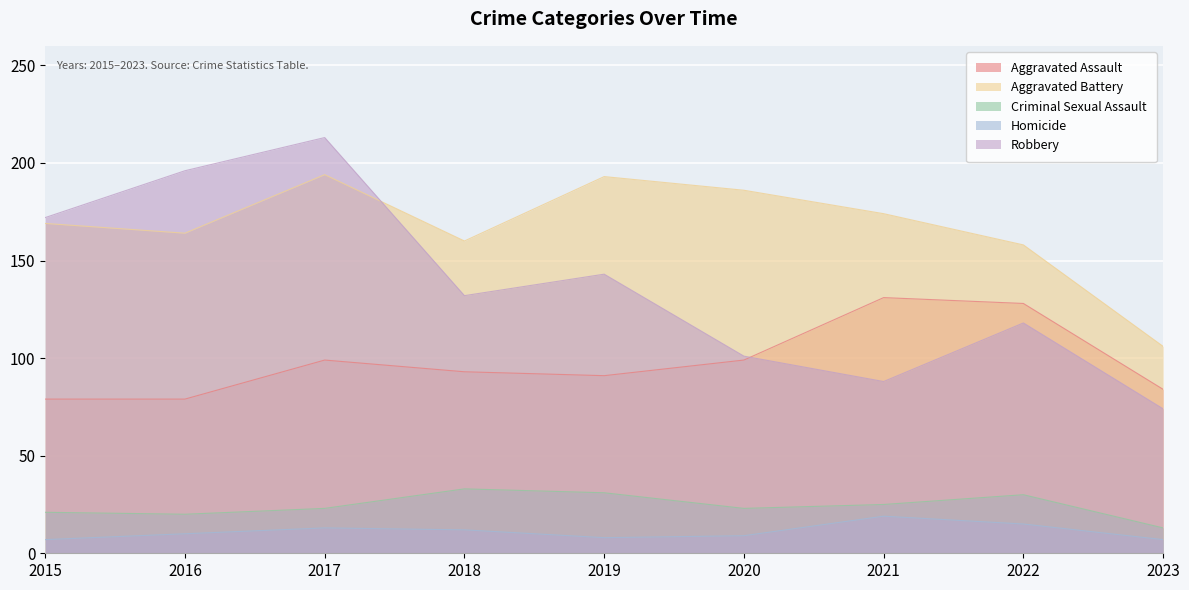

What are all the series names shown in the legend?

Aggravated Assault, Aggravated Battery, Criminal Sexual Assault, Homicide, Robbery